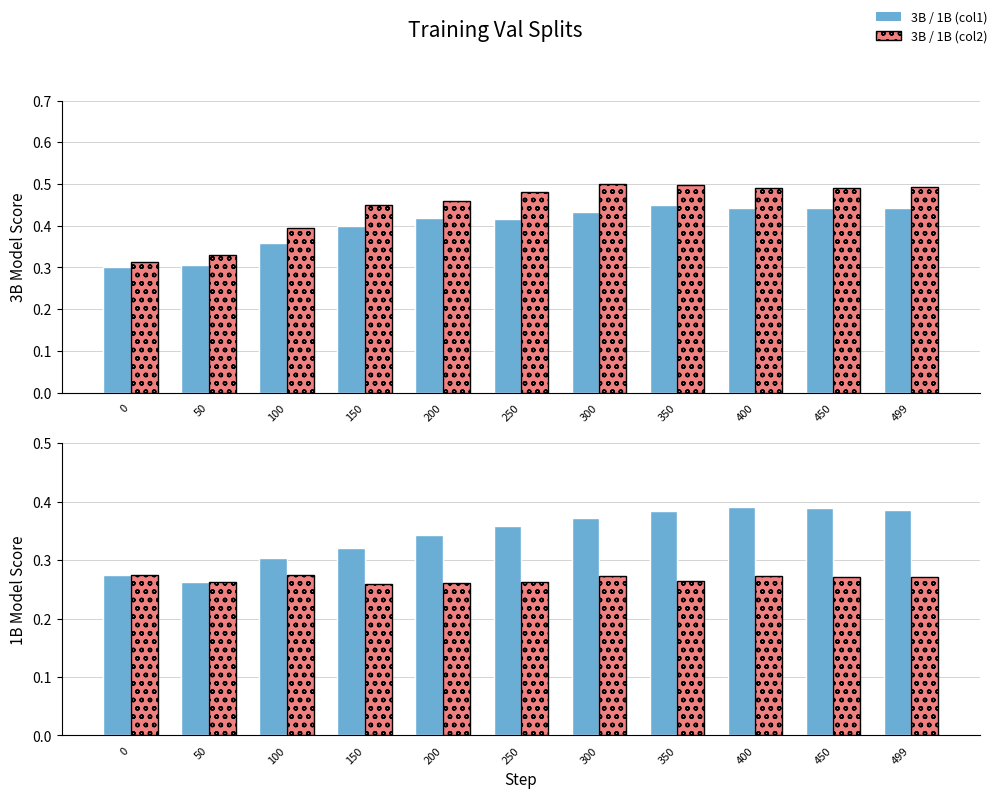

Reading left to right, transcribe all the data shown in this chart.

3B col1: 0=0.3	50=0.3	100=0.4	150=0.4	200=0.4	250=0.4	300=0.4	350=0.4	400=0.4	450=0.4	499=0.4
3B col2: 0=0.3	50=0.3	100=0.4	150=0.4	200=0.5	250=0.5	300=0.5	350=0.5	400=0.5	450=0.5	499=0.5
1B col1: 0=0.3	50=0.3	100=0.3	150=0.3	200=0.3	250=0.4	300=0.4	350=0.4	400=0.4	450=0.4	499=0.4
1B col2: 0=0.3	50=0.3	100=0.3	150=0.3	200=0.3	250=0.3	300=0.3	350=0.3	400=0.3	450=0.3	499=0.3